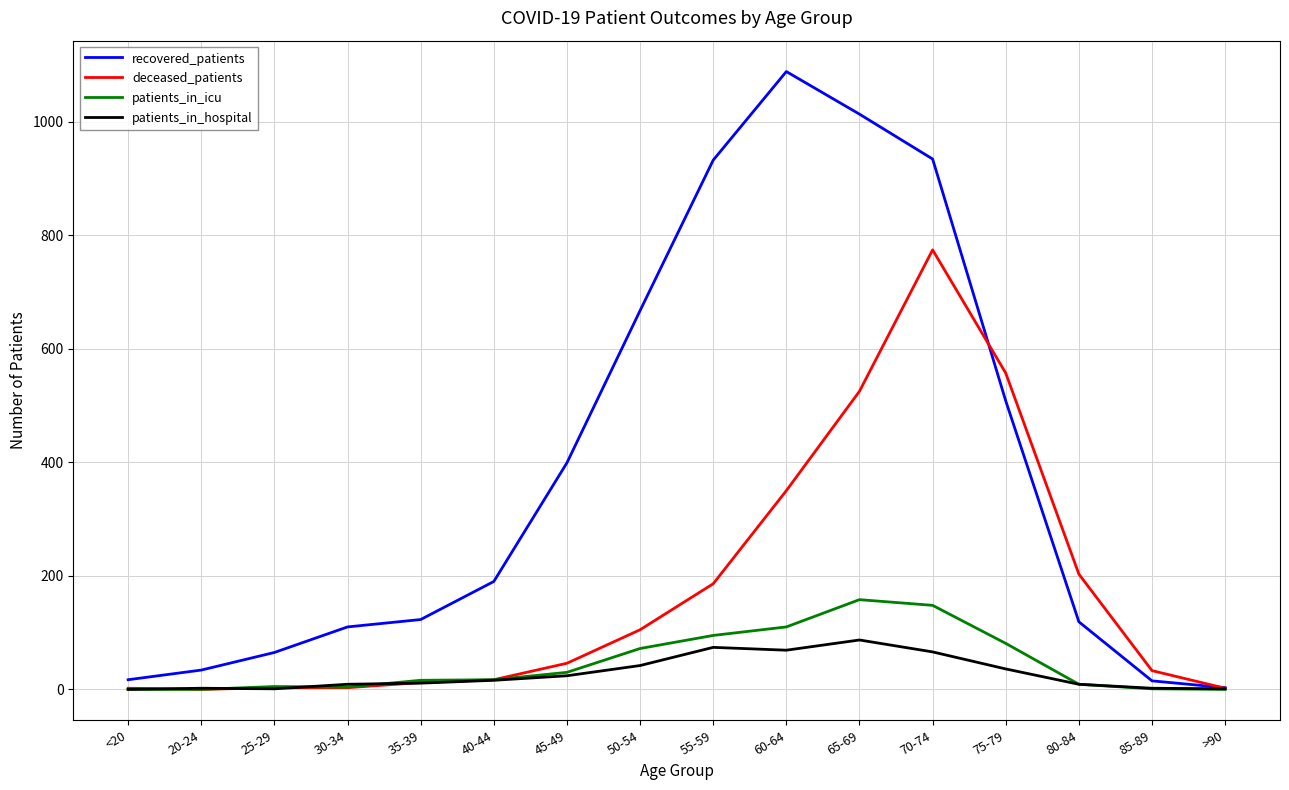

At which category does the chart reach its peak across all series?

60-64